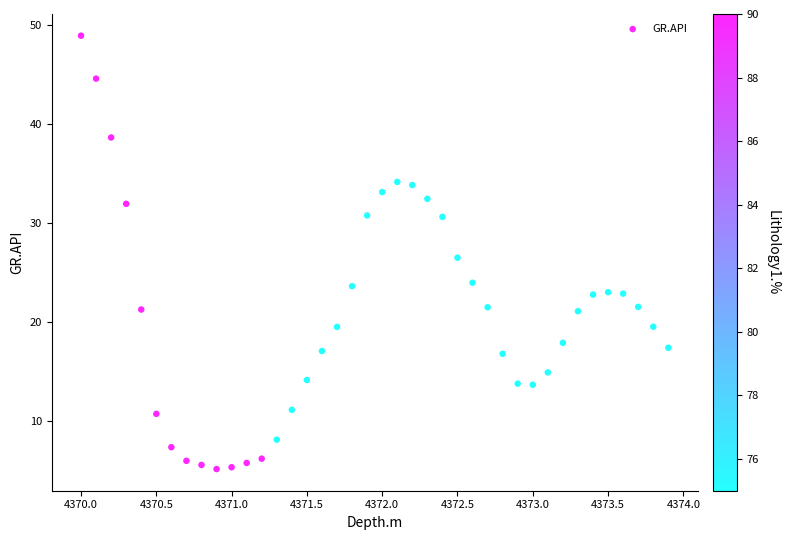

What is the range of X values (max minus min)?

3.9